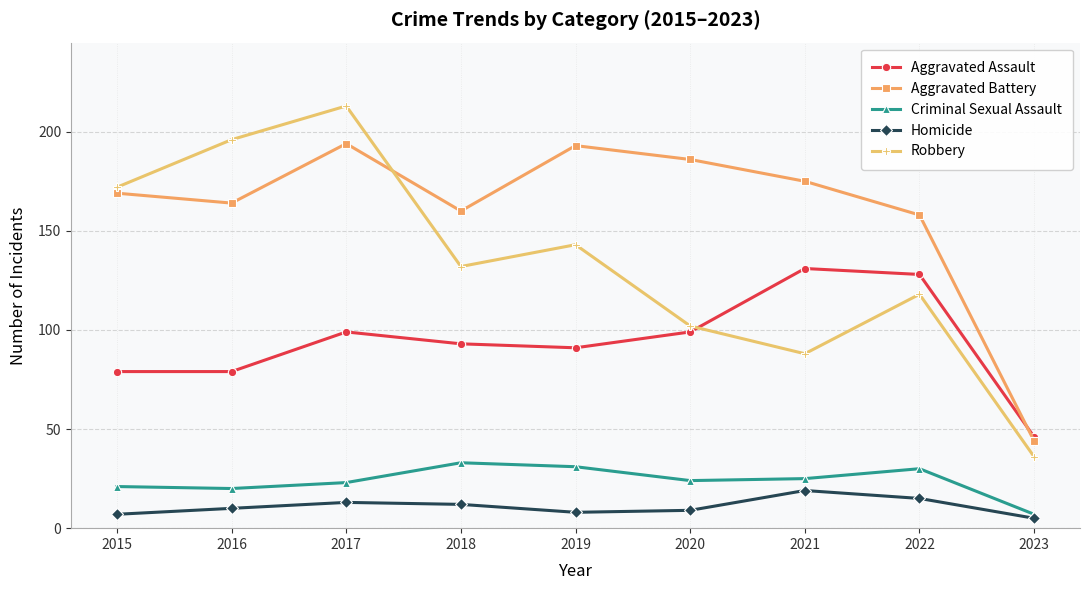

At which label is Aggravated Assault closest to 88?

2019